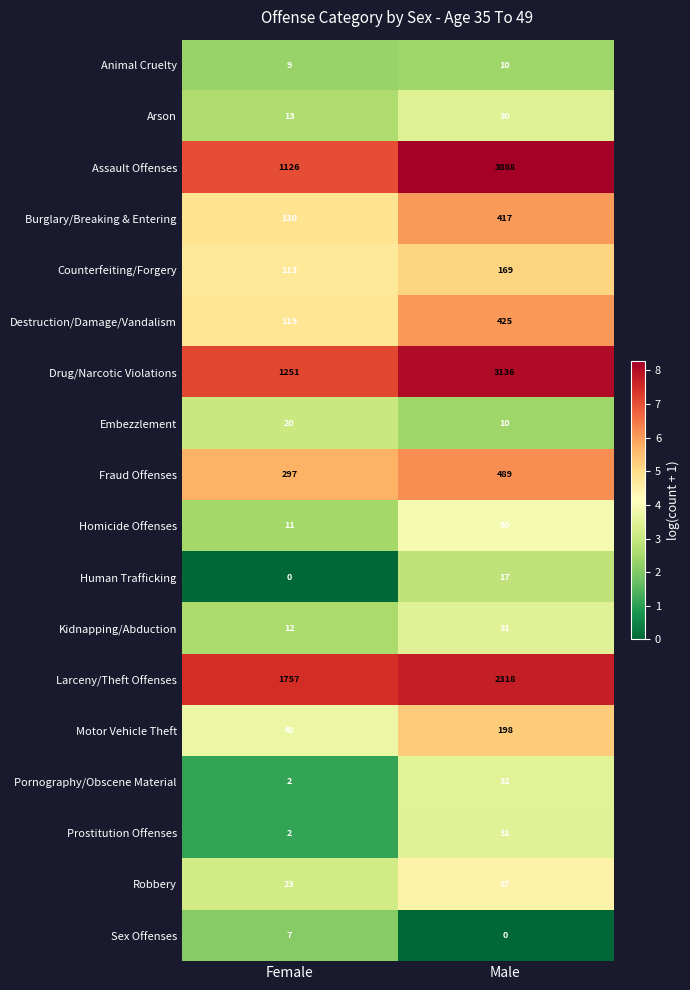

Rank the categories by Kidnapping/Abduction value from highest to lowest.

Male, Female